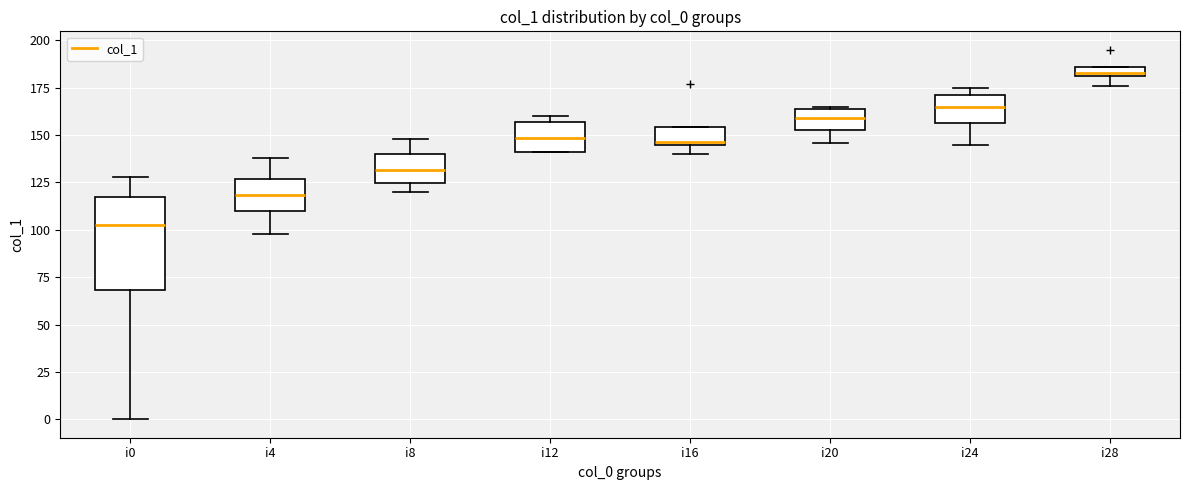

Where is the lower edge of the box for i8 on the y-axis? The values are not printed on the chart, so give them approximately, as read against the axis.

125